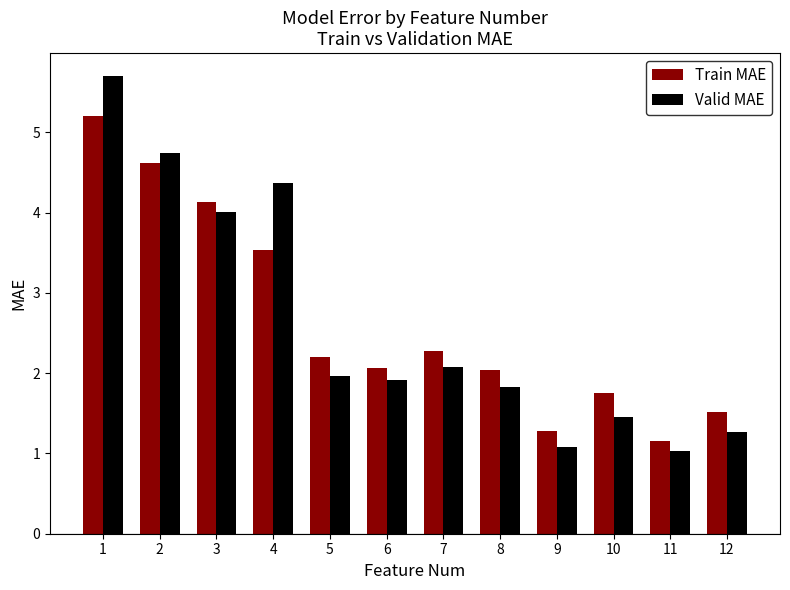

What is the value of the Train MAE bar at the 10th from the left?

1.8